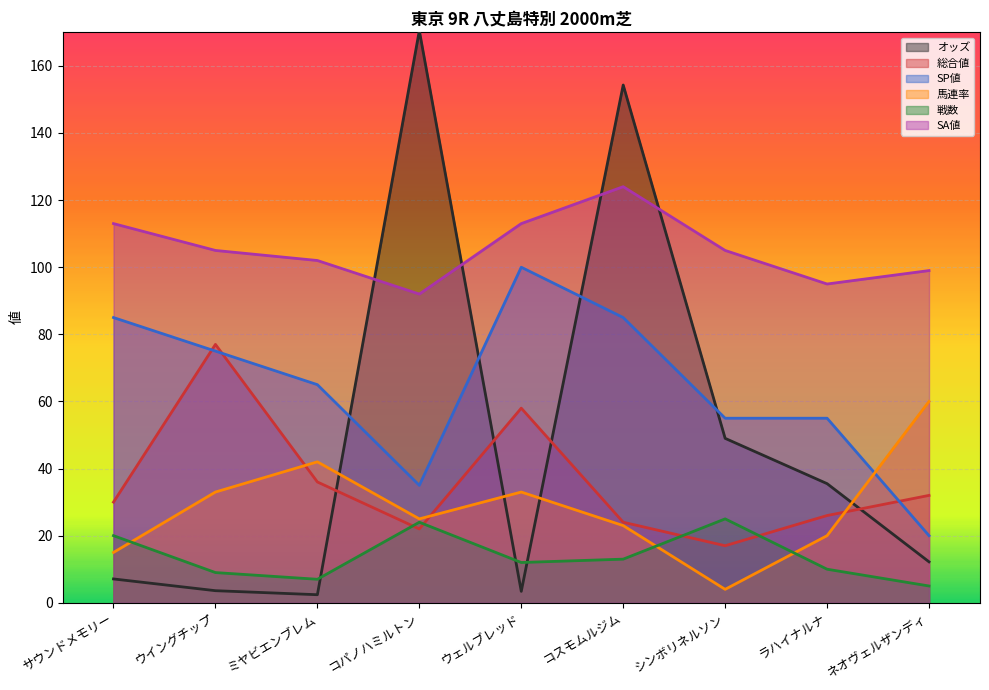

What is the value of the 総合値 point at the 9th from the left?

32.0